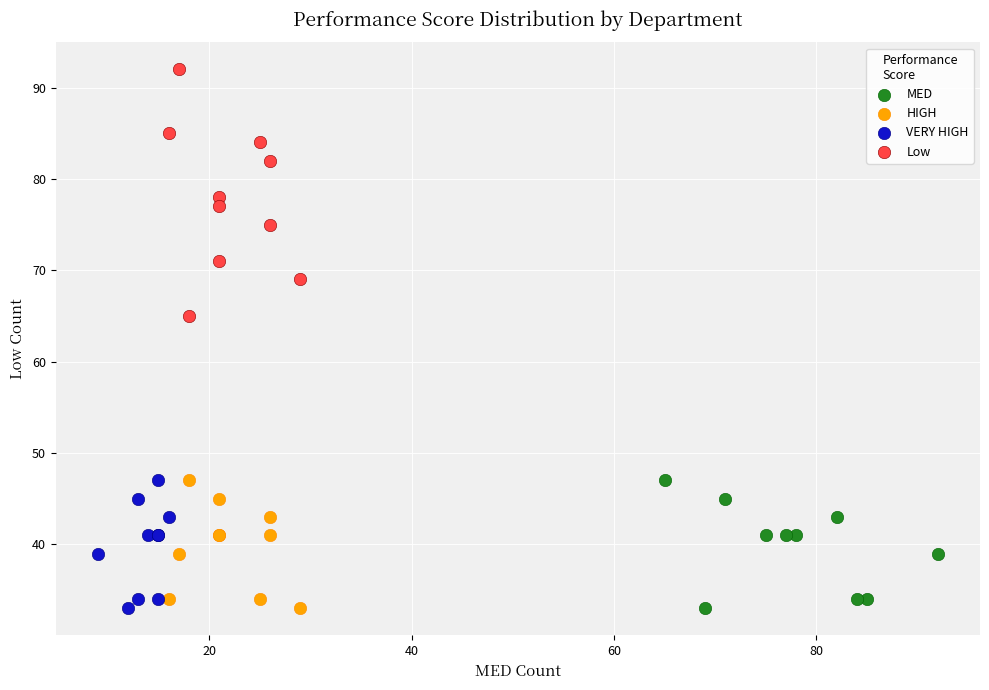

Which series has the largest Y range (max minus min)?

Low